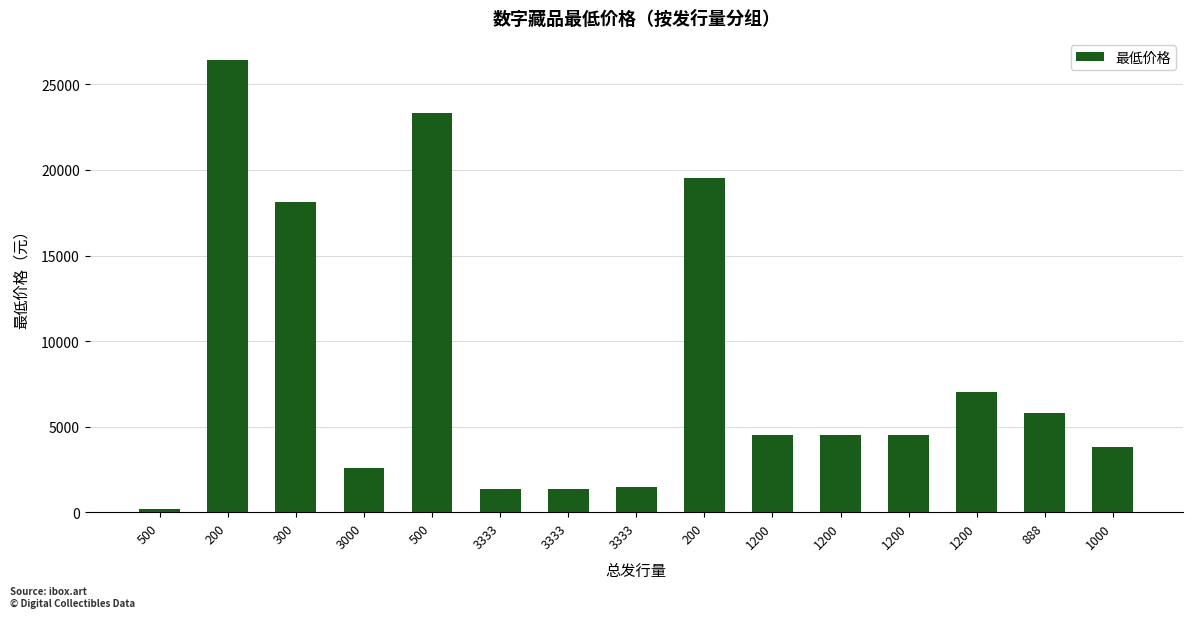

How many bars are there in total?

15